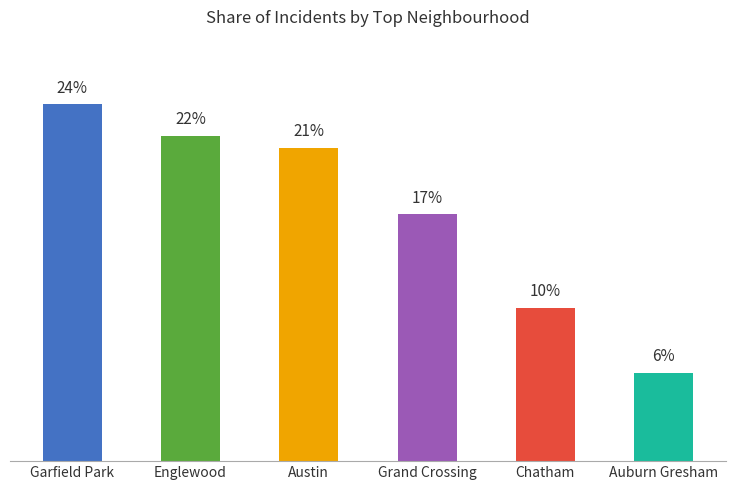

What position from the right is Chatham?

2